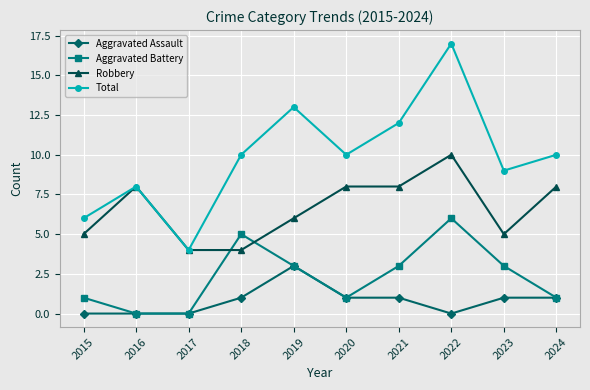

What is the spread (max minus min) of values at 2024?

9